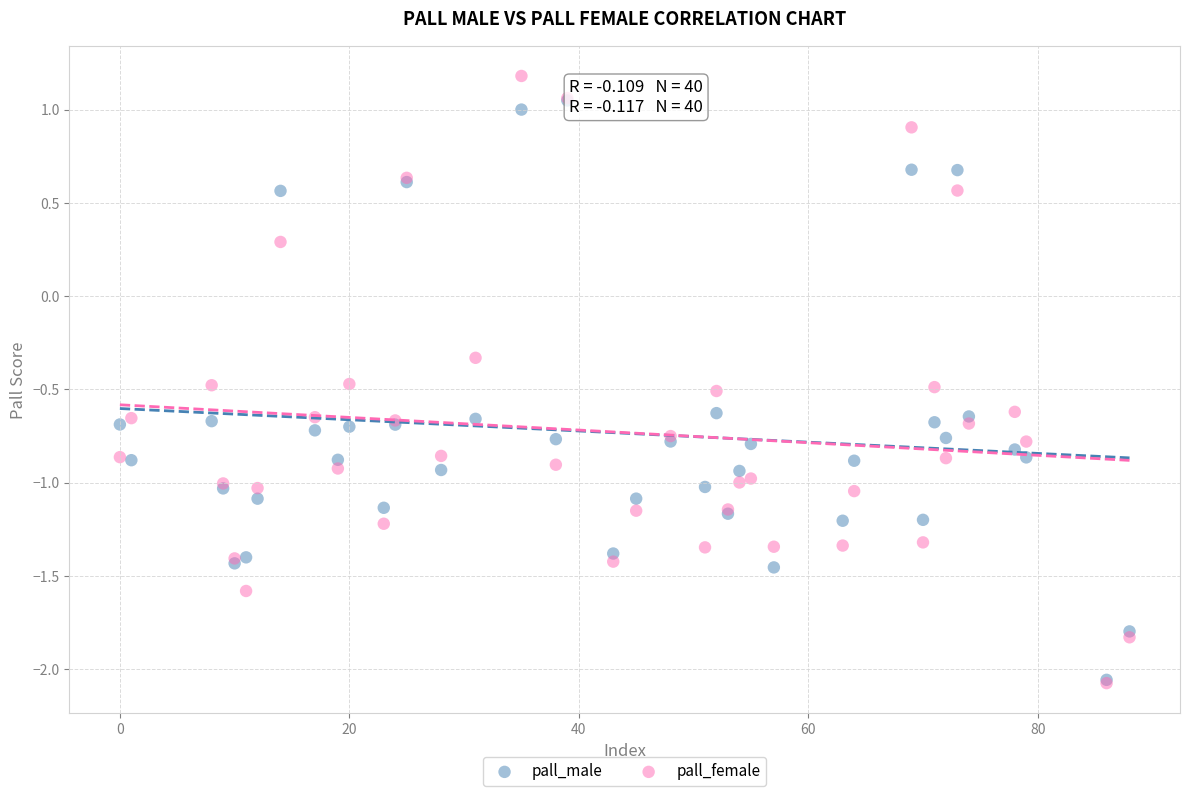

In the pall_female series, what Y value is closest to 0?

0.3